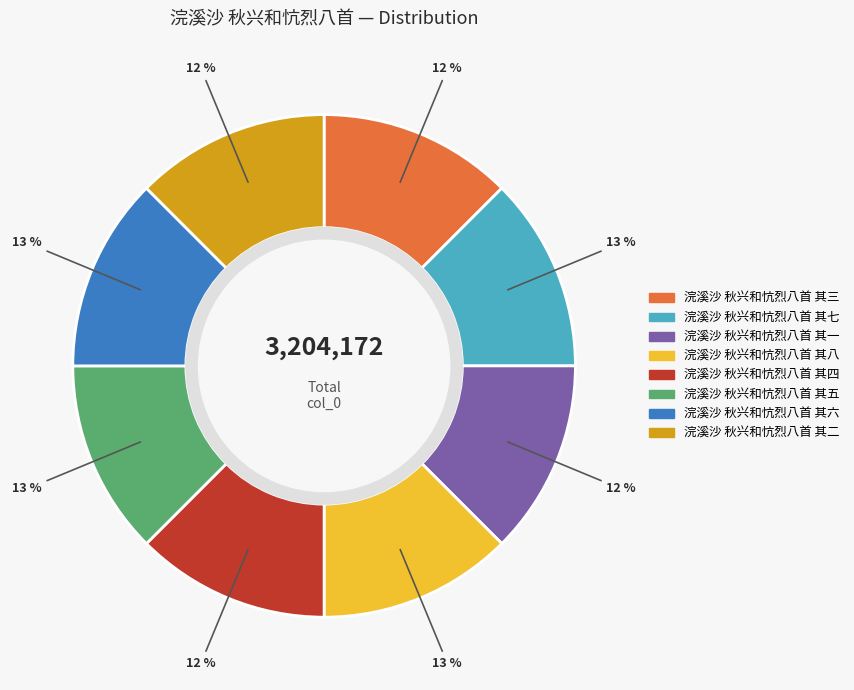

What is the ratio of the value at 浣溪沙 秋兴和忼烈八首 其四 to the value at 浣溪沙 秋兴和忼烈八首 其一?

1.0